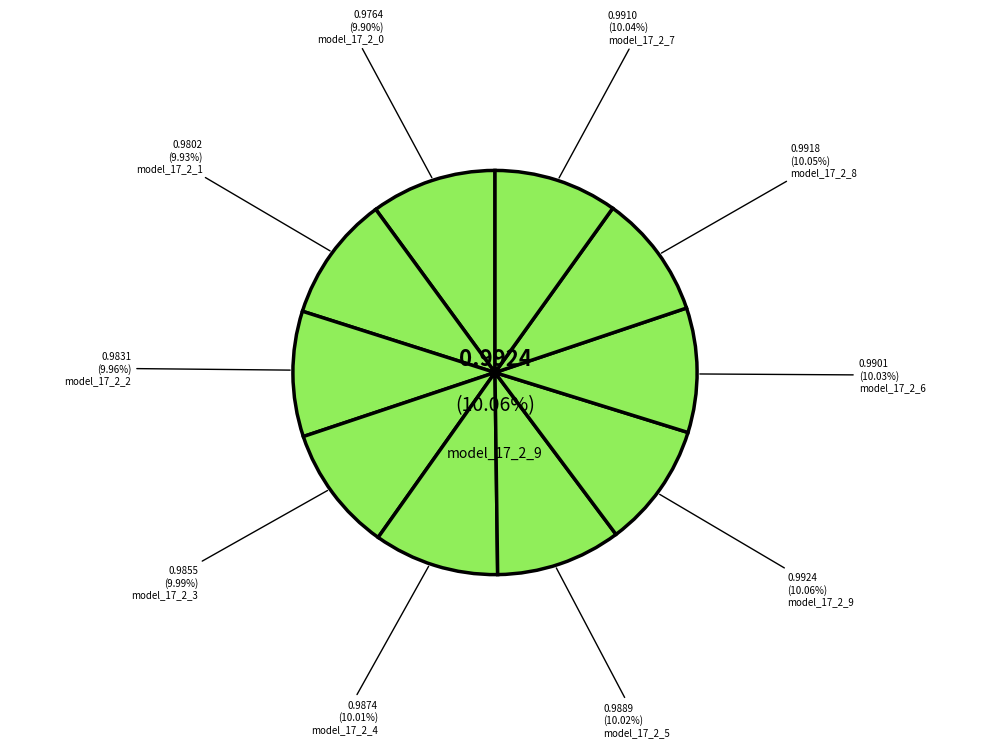

Do model_17_2_2 and model_17_2_4 together represent more than half of the pie?

No